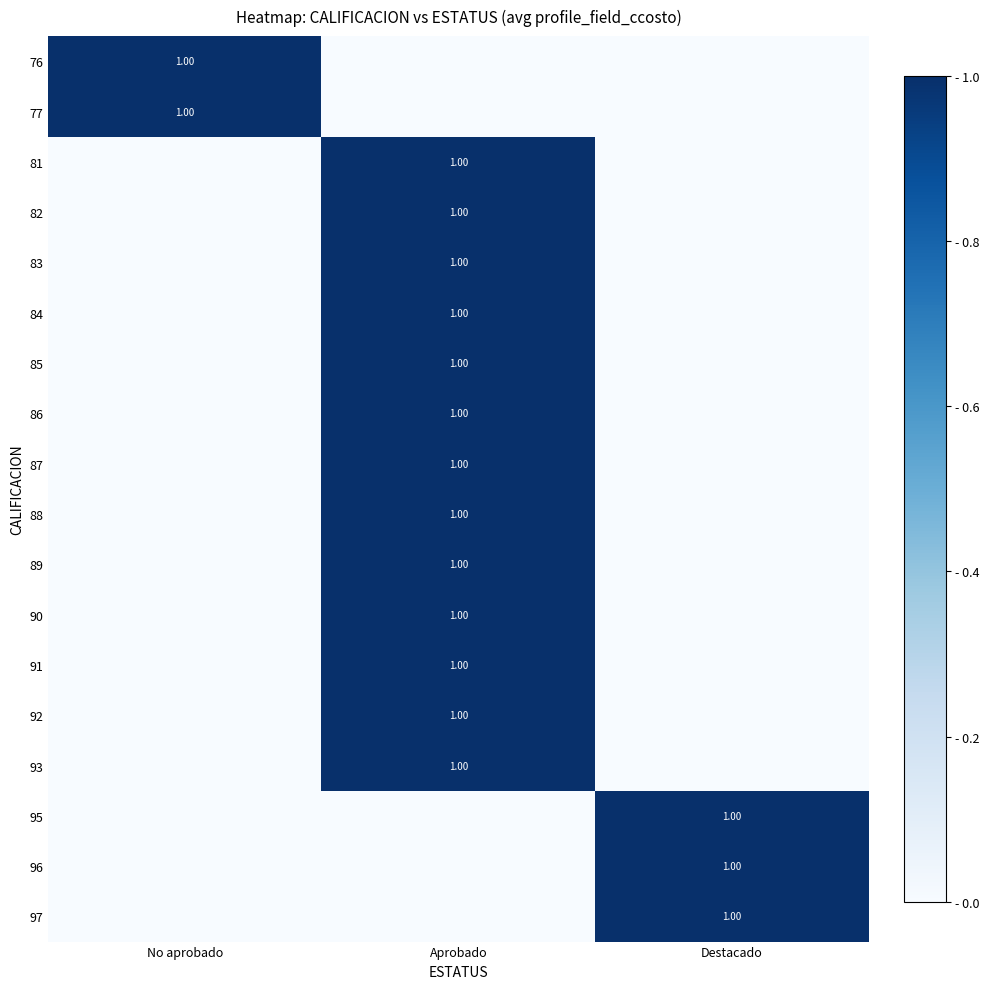

At which category is the sum across all series the highest?

Aprobado